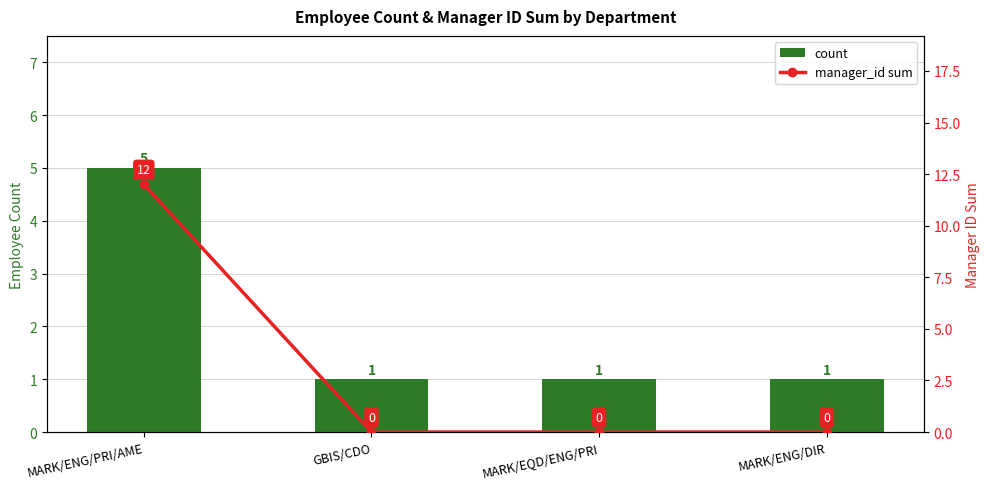

How many distinct data groups are displayed?

2